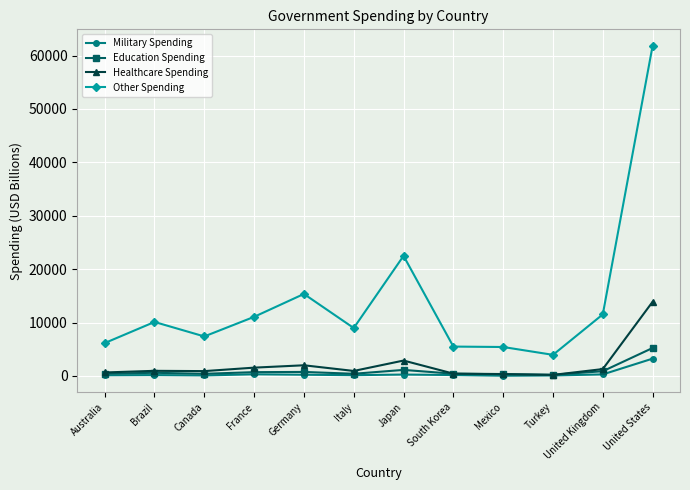

How many lines are shown in the chart?

4